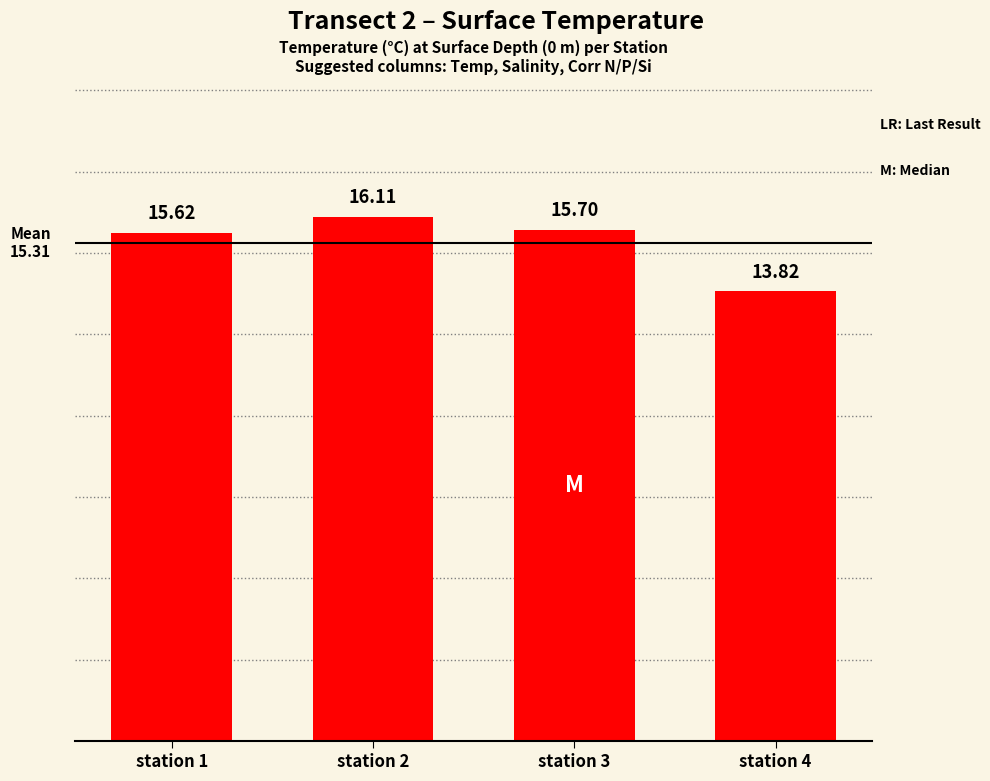

What is the greatest value displayed?

16.1